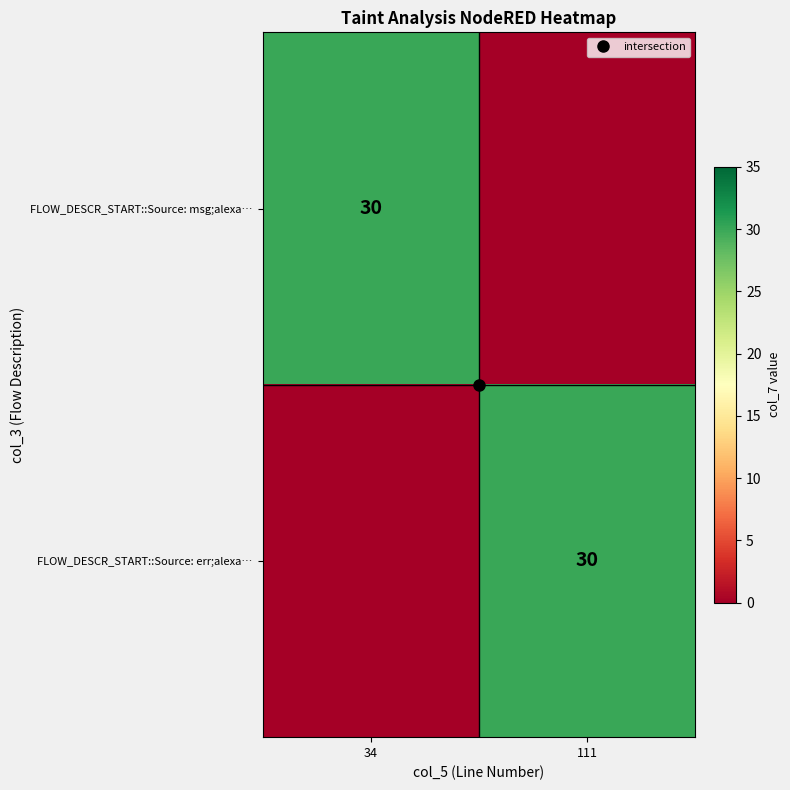

Which series has the largest total across all categories?

FLOW_DESCR_START::Source: msg;alexa…